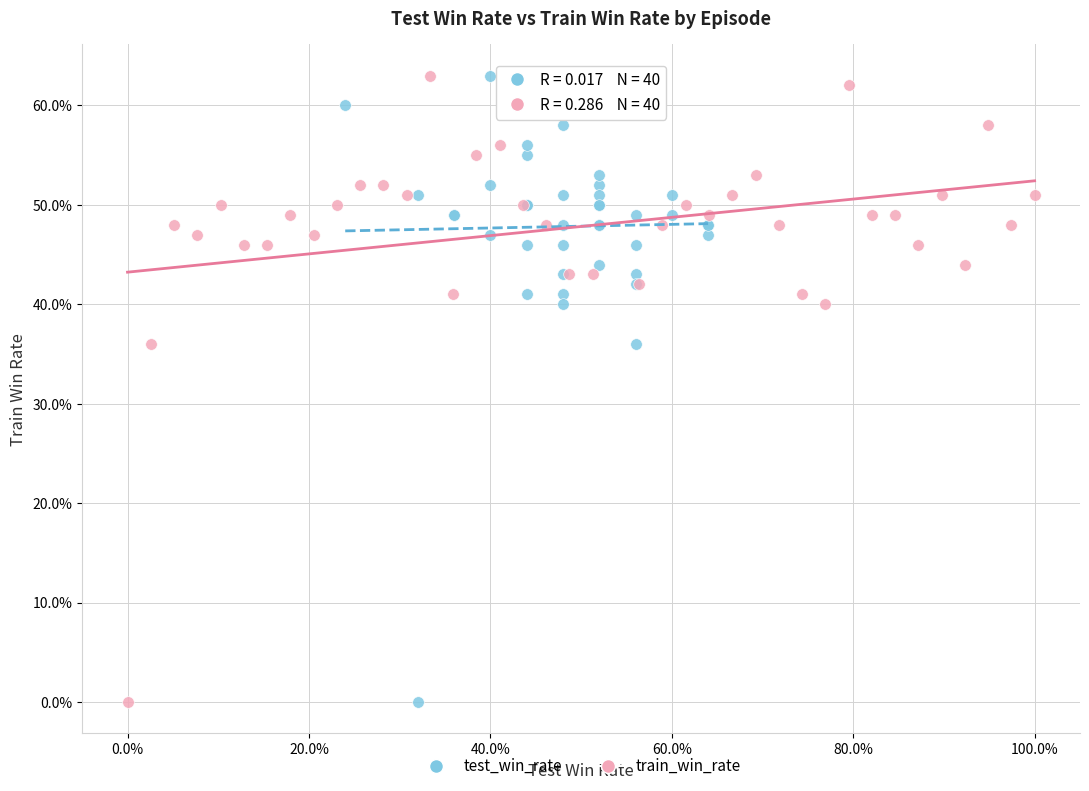

What are all the series names shown in the legend?

test_win_rate, train_win_rate